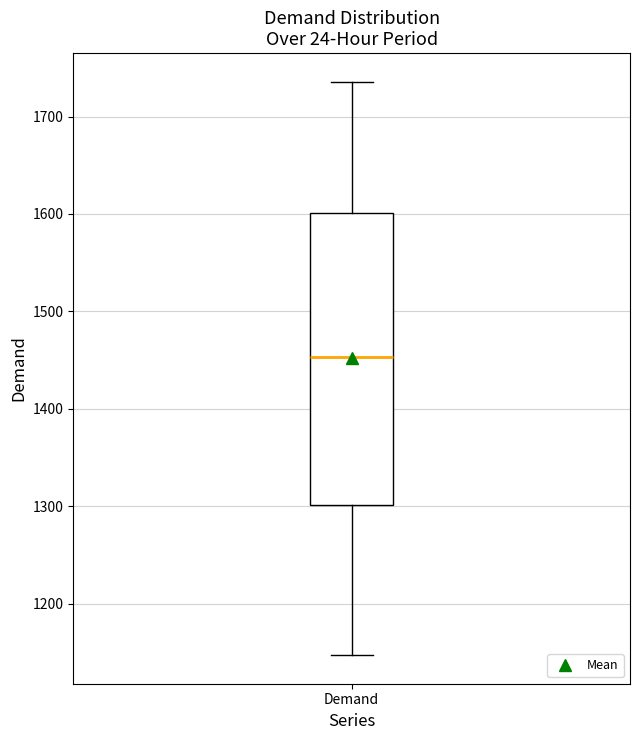

Where is the lower edge of the box for Demand on the y-axis? The values are not printed on the chart, so give them approximately, as read against the axis.

1300